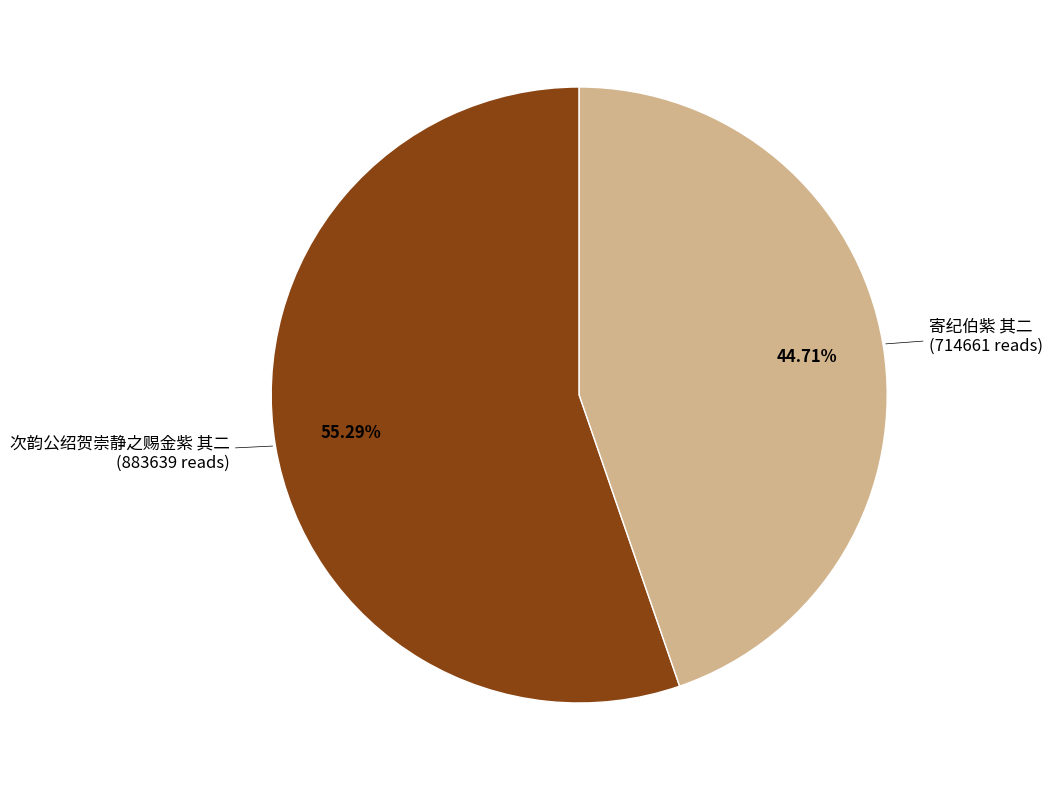

Is there a majority slice in this chart?

Yes